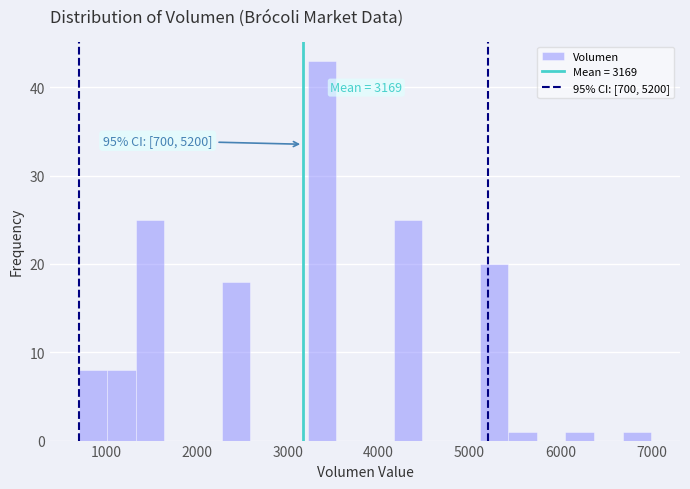

Read against the x-axis, roughly where is the centre of the tallest bar?

3400